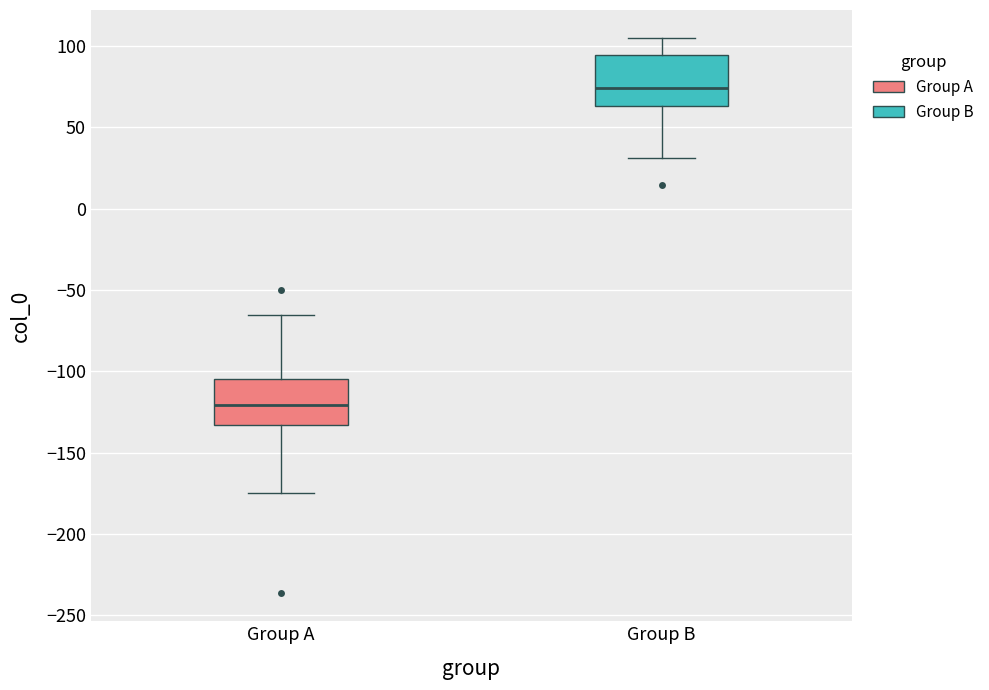

Reading left to right, read every box against the y-axis: the position of its median line, the range the box covers, and the ends of its whiskers. The values are not printed on the chart, so give them approximately, as read against the axis.

Group A: median -120, box -135 to -105, whiskers -175 to -65
Group B: median 75, box 65 to 95, whiskers 30 to 105